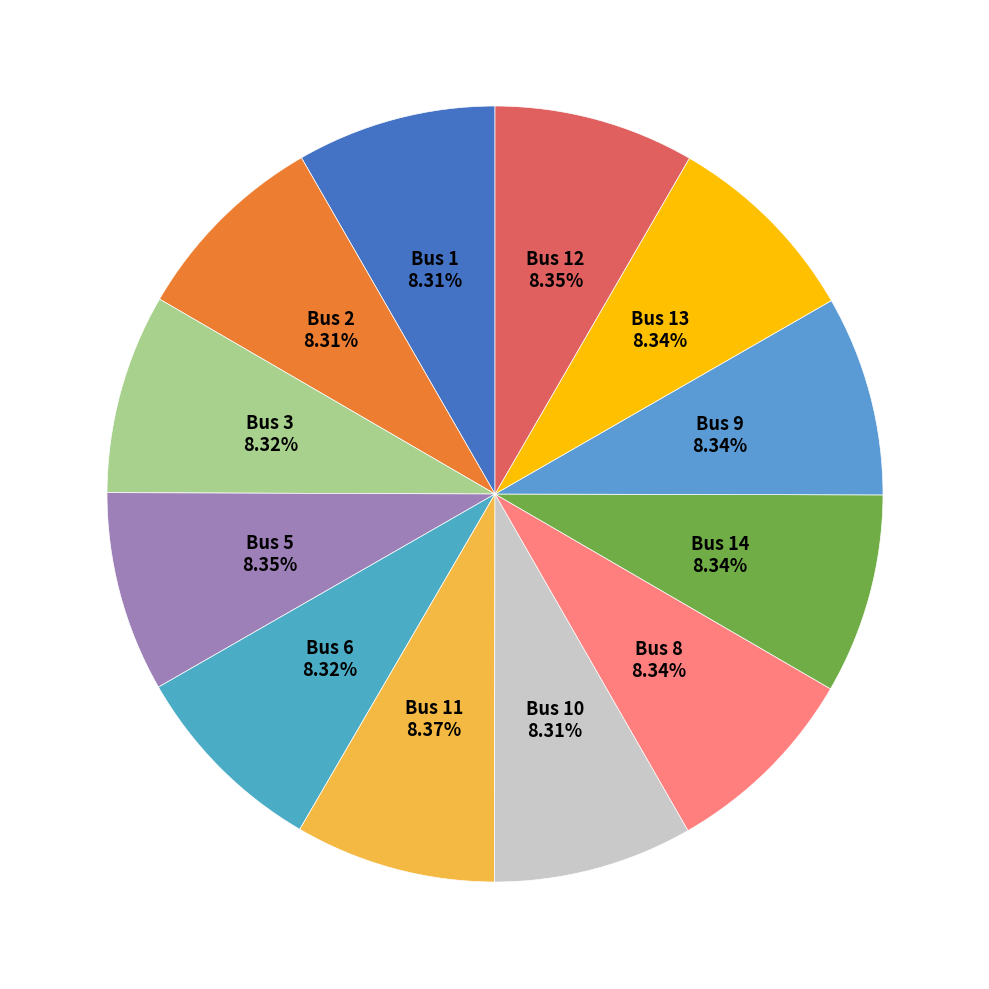

How many segments does this pie chart have?

12